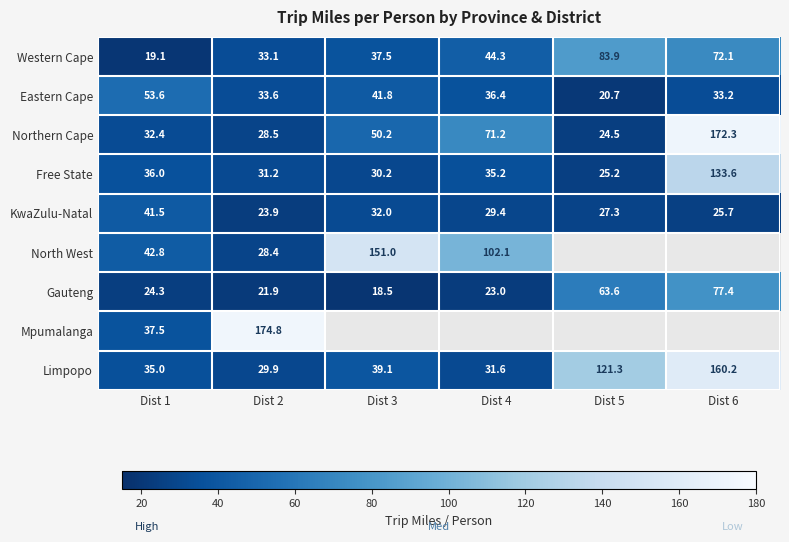

Rank the series at Dist 2 from lowest to highest value.

Gauteng, KwaZulu-Natal, North West, Northern Cape, Limpopo, Free State, Western Cape, Eastern Cape, Mpumalanga